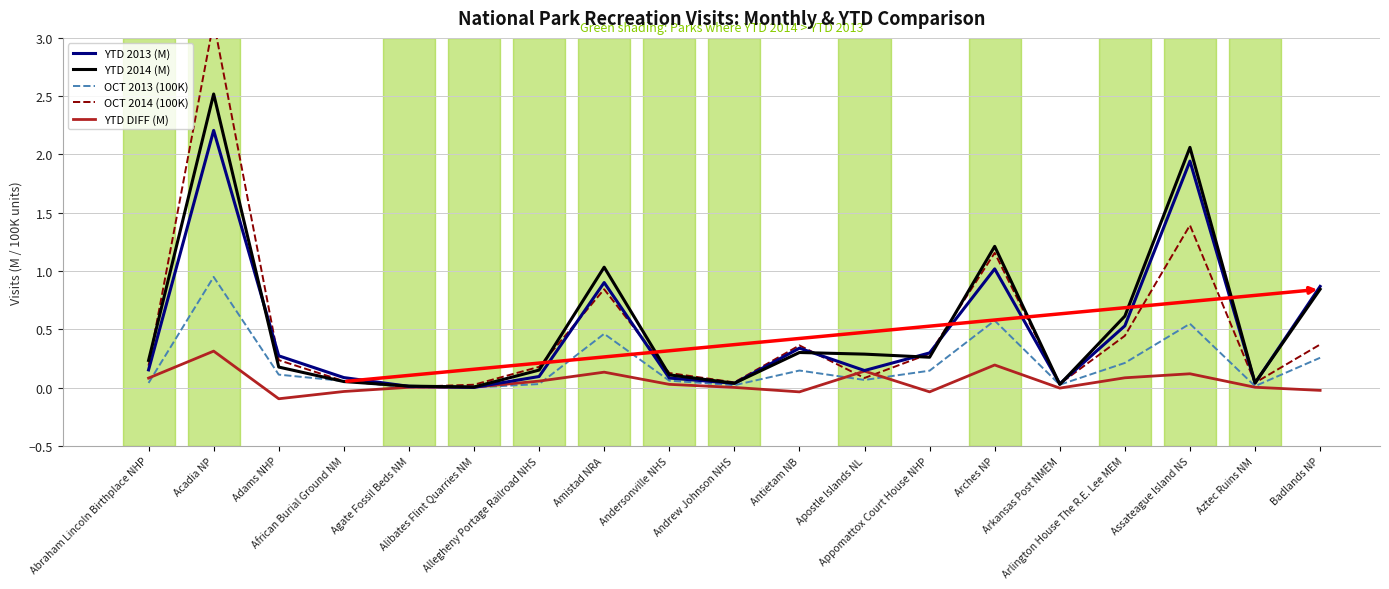

What is the difference between the maximum and minimum values in the OCT 2014 (100K) series?

3.1